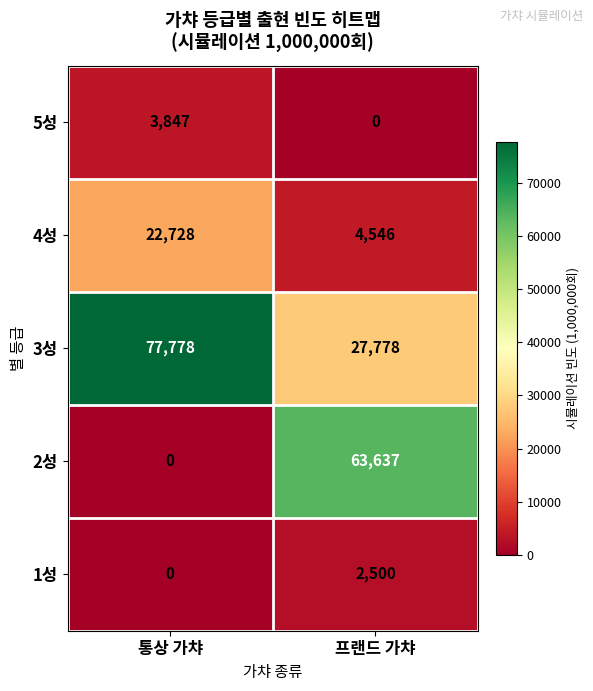

At which category is the sum across all series the highest?

통상 가챠